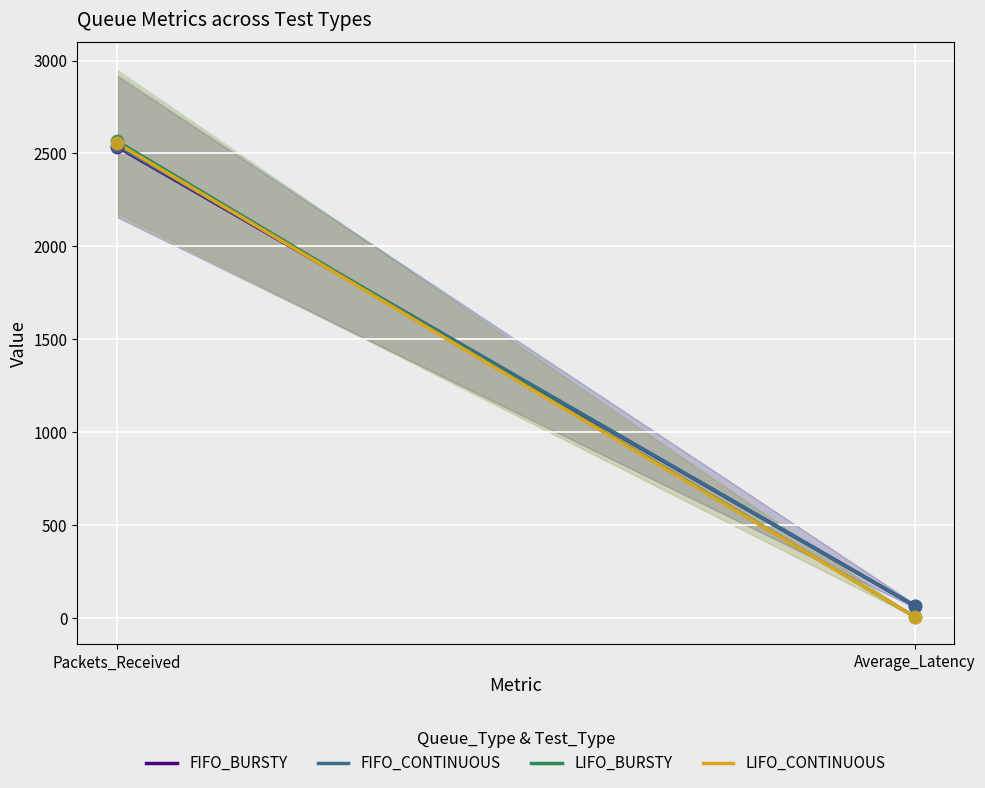

Which series has the largest total across all categories?

FIFO_CONTINUOUS